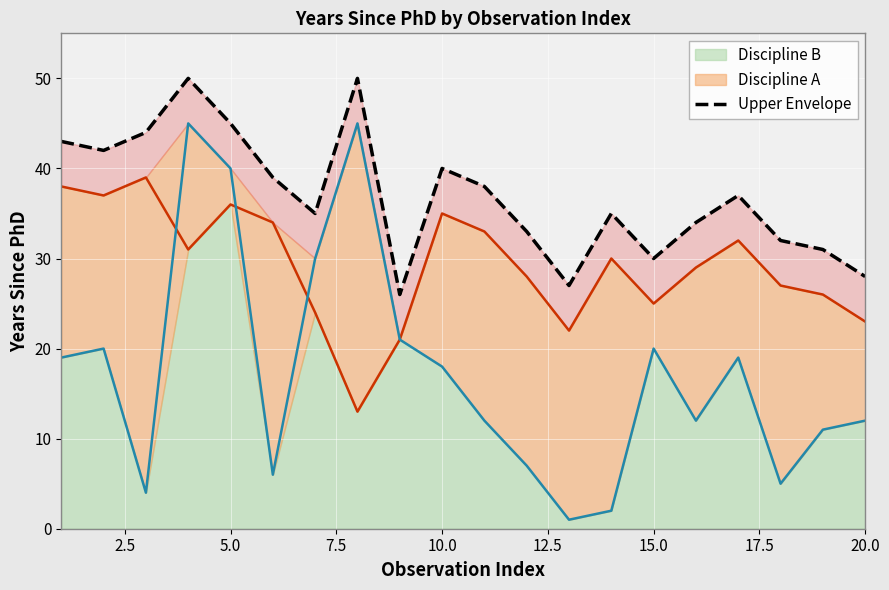

Which has a higher value, 20.0 or 15.0?

15.0